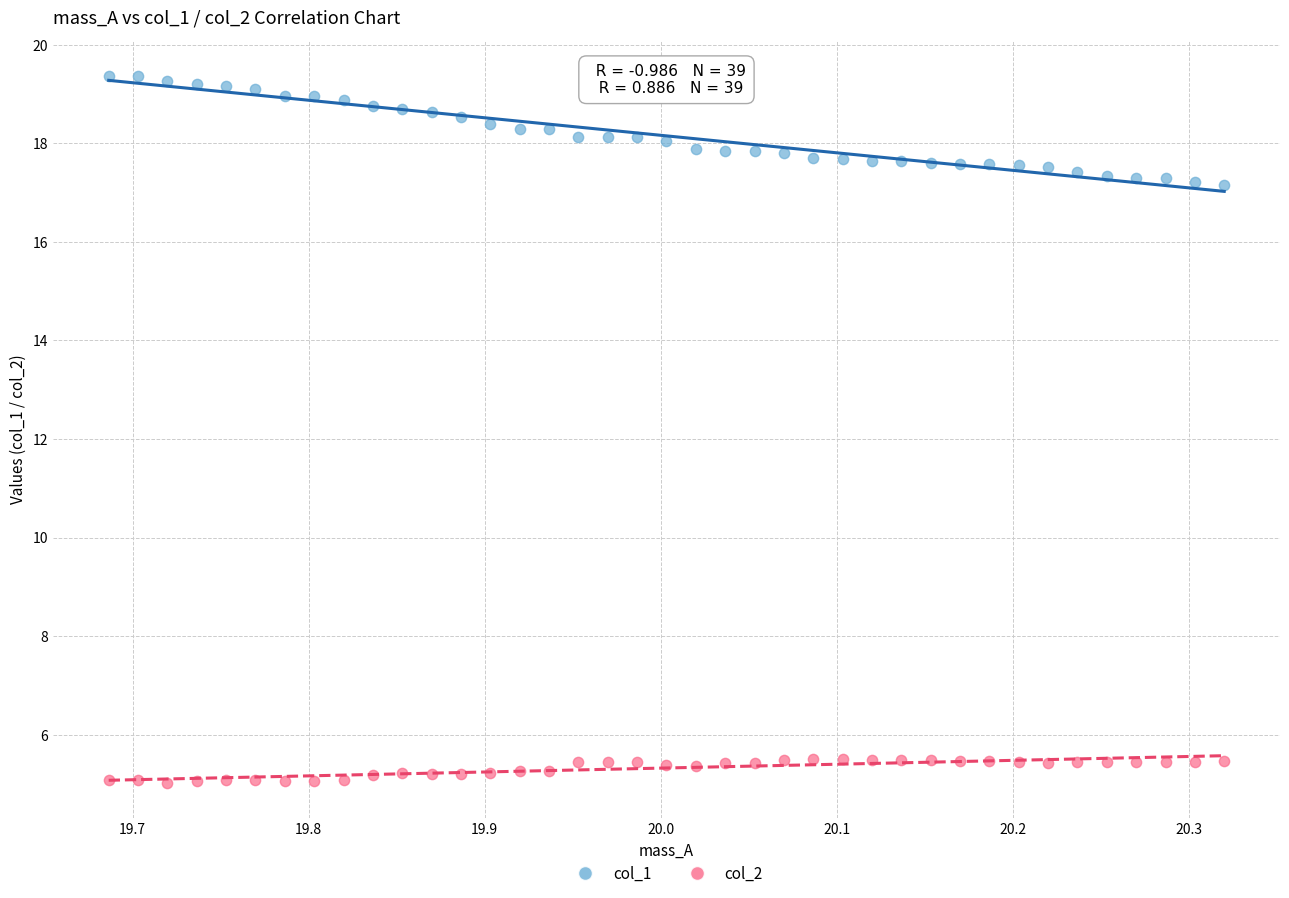

Which series contains the highest Y value?

col_1